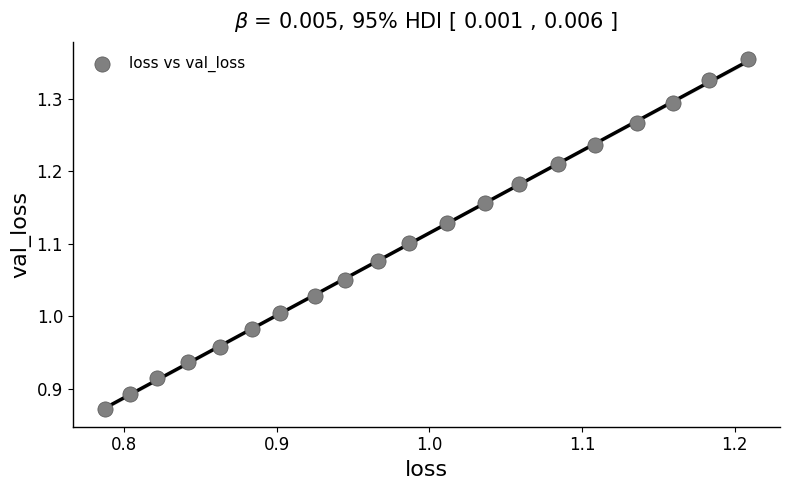

What is the range of X values (max minus min)?

0.4